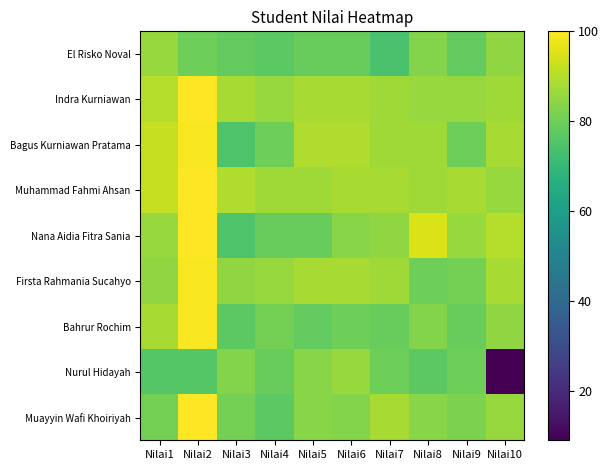

Count the number of data series in this chart.

9